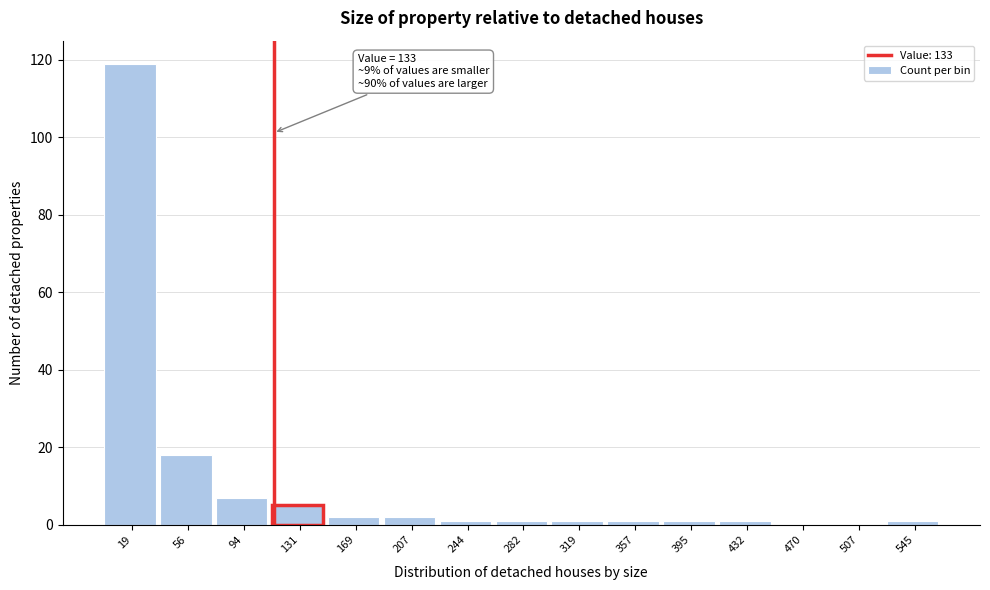

Reading right to left, what are all the values shown in this chart?

545=1	507=0	470=0	432=1	395=1	357=1	319=1	282=1	244=1	207=2	169=2	131=5	94=7	56=18	19=119